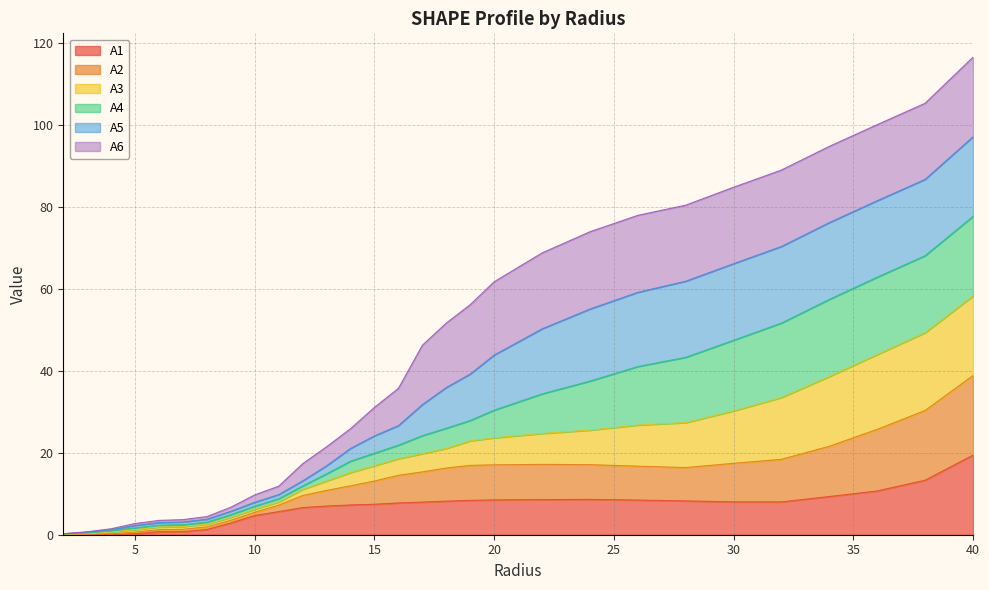

True or false: A1 has more than 0 interior local peaks.

True